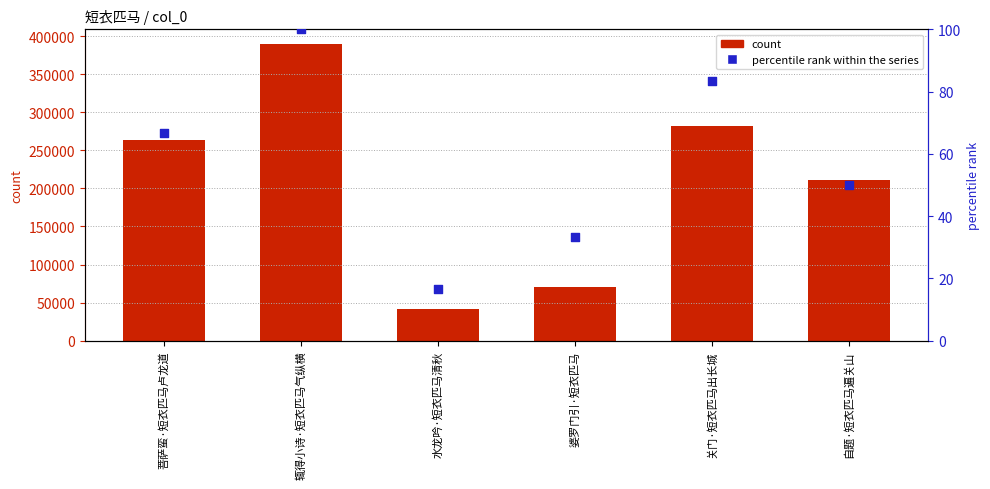

Which series has the largest Y range (max minus min)?

col_0